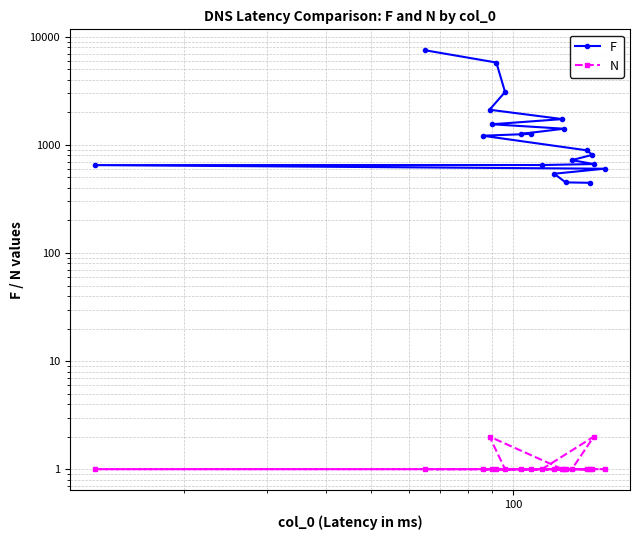

What is the average value of the F series?

1668